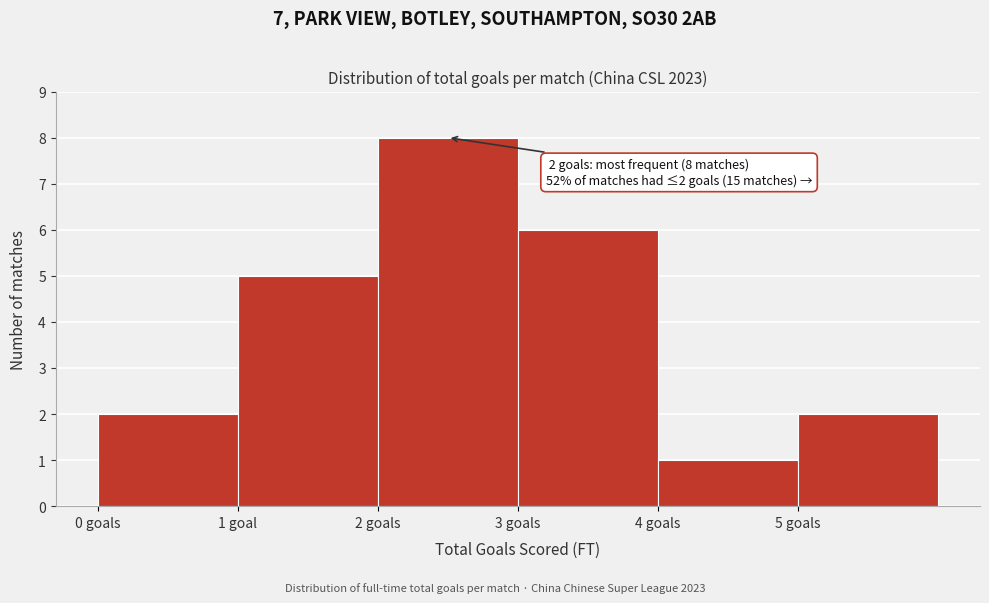

Reading left to right, what are all the values shown in this chart?

0 goals=2	1 goal=5	2 goals=8	3 goals=6	4 goals=1	5 goals=2